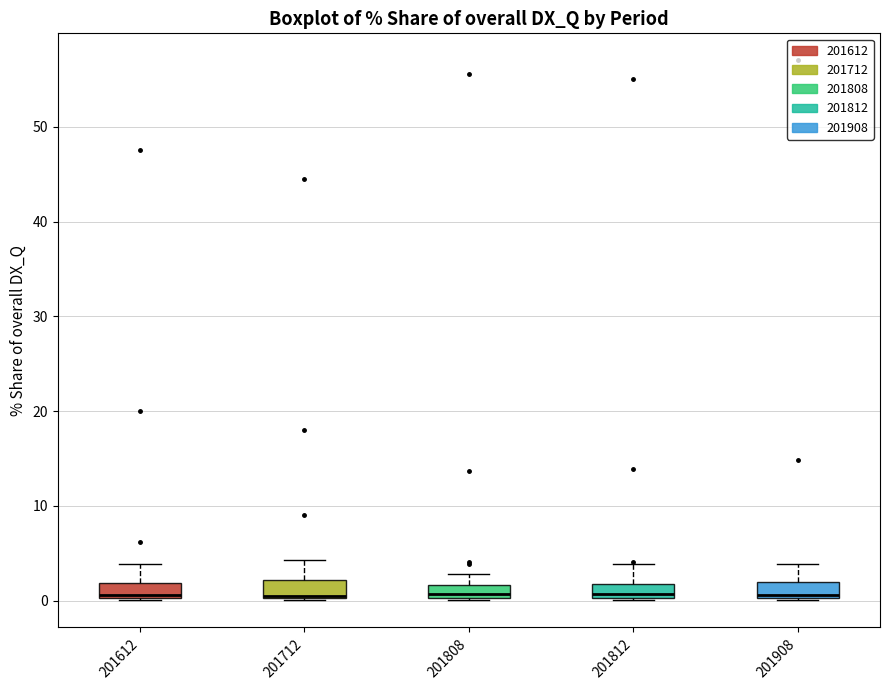

Where is the upper edge of the box at x = 201812 on the y-axis? The values are not printed on the chart, so give them approximately, as read against the axis.

2